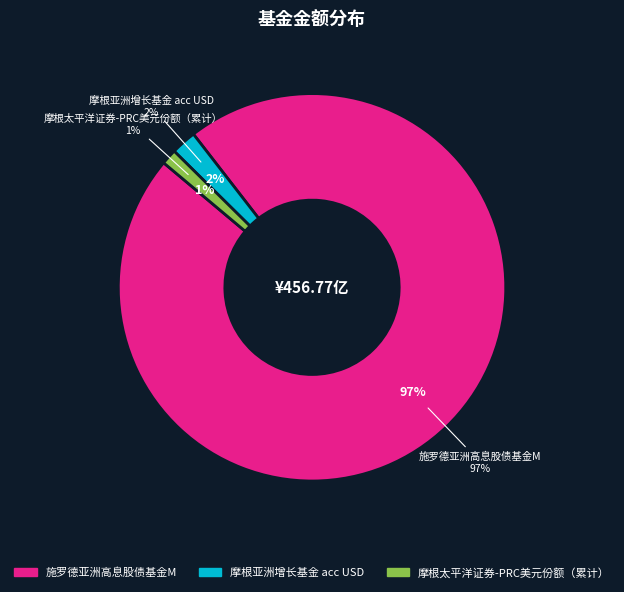

Combined, do 摩根亚洲增长基金 acc USD and 摩根太平洋证券-PRC美元份额（累计） account for over 50%?

No